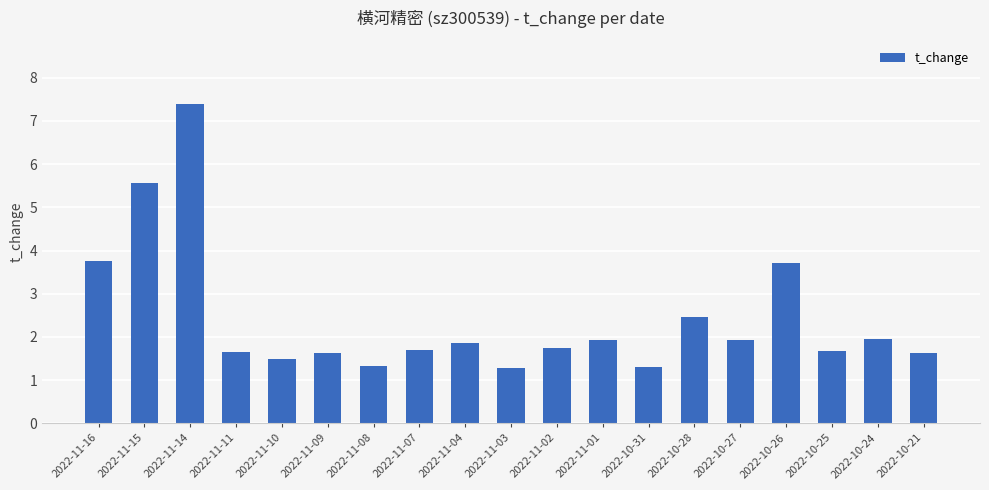

Which label corresponds to the largest value in the chart?

2022-11-14